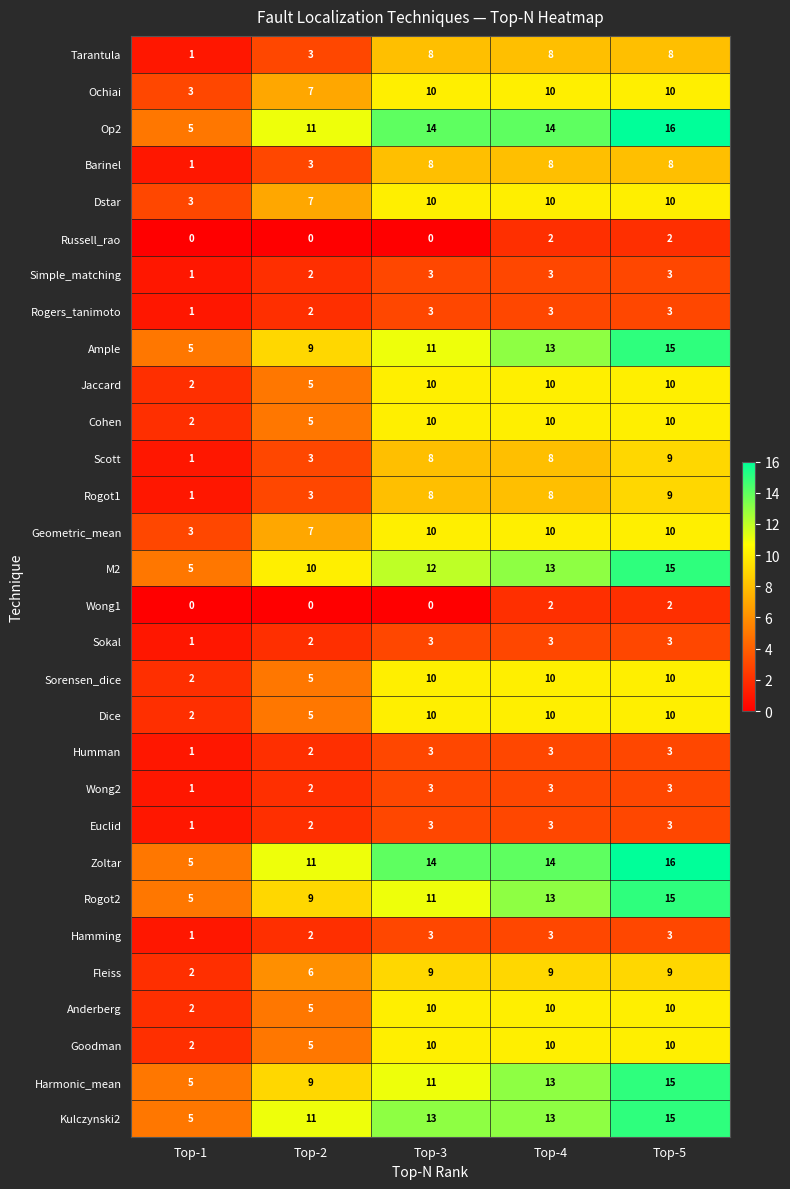

True or false: Simple_matching has a value of 2 at Top-1.

False